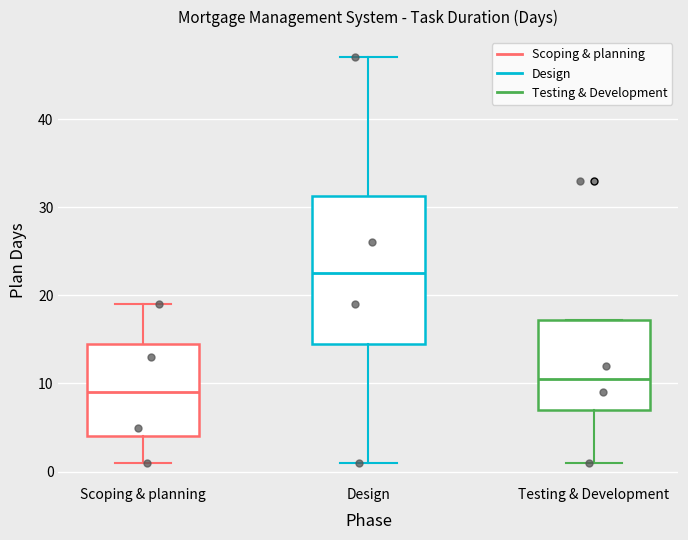

Reading left to right, transcribe this box plot: for each box, give where its median line is, the range the box spans, and where its two whiskers end, as read against the y-axis. The values are not printed on the chart, so give them approximately, as read against the axis.

Scoping & planning: median 9, box 4 to 15, whiskers 1 to 19
Design: median 23, box 15 to 31, whiskers 1 to 47
Testing & Development: median 11, box 7 to 17, whiskers 1 to 17